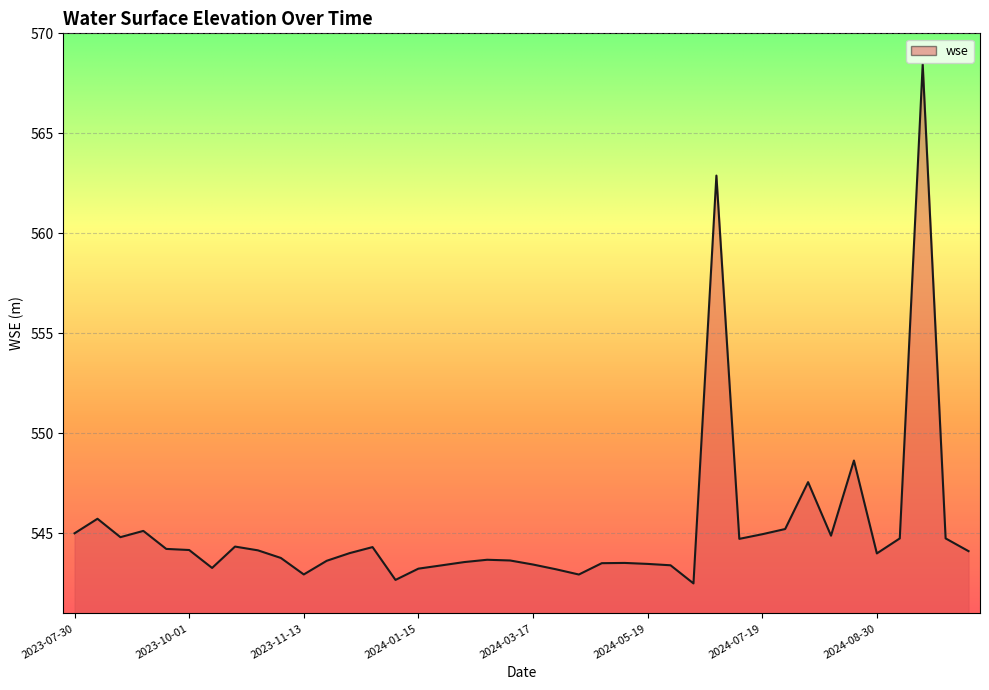

Does the chart have visible grid lines?

Yes